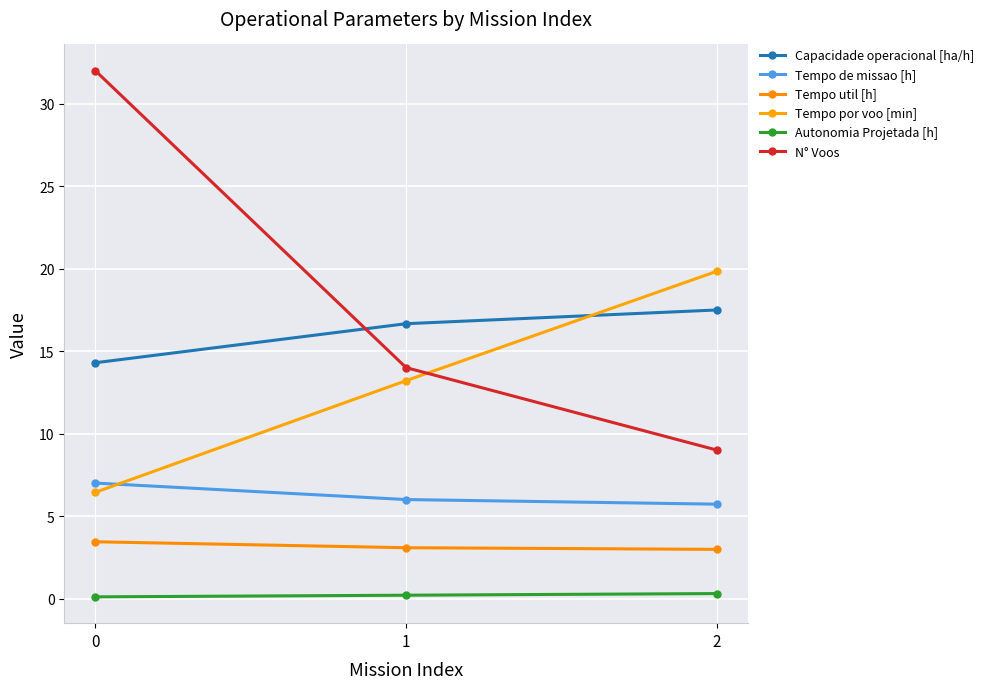

Rank the series by their maximum value, from highest to lowest.

N° Voos, Tempo por voo [min], Capacidade operacional [ha/h], Tempo de missao [h], Tempo util [h], Autonomia Projetada [h]